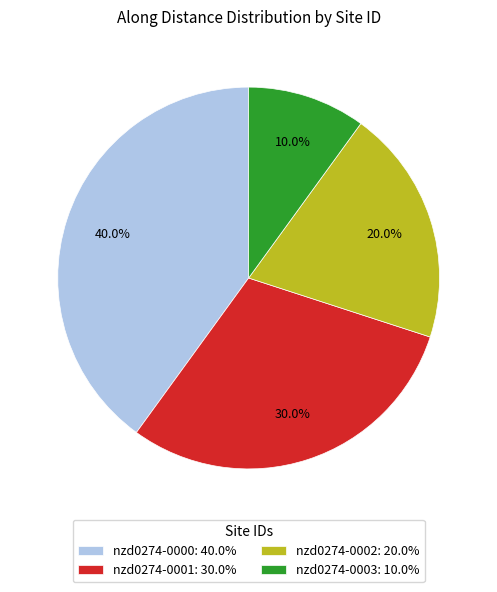

Which category has the biggest portion of the pie?

nzd0274-0000: 40.0%